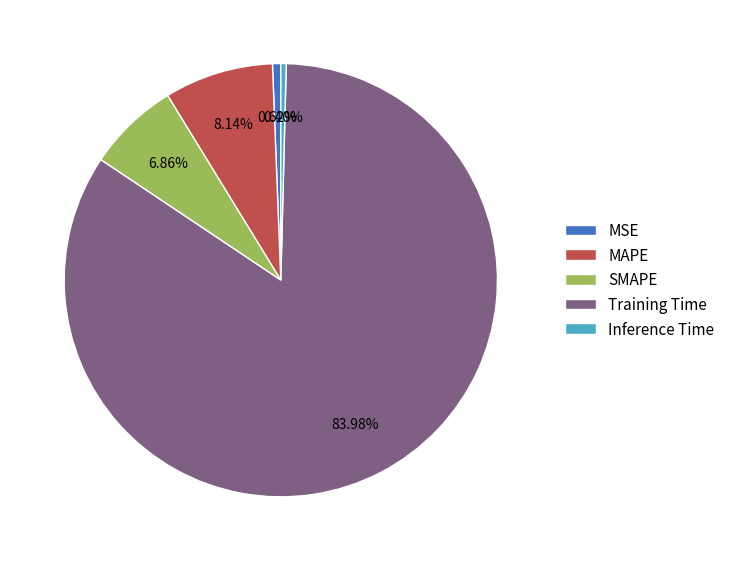

Count the number of slices in the pie.

5